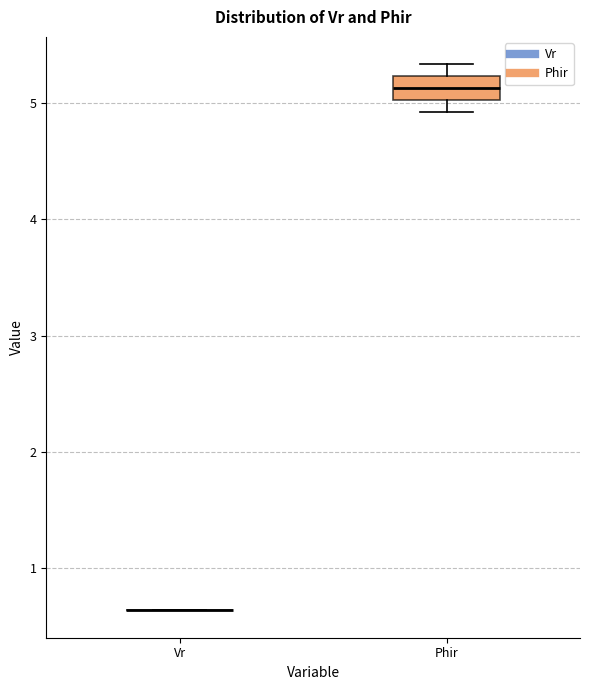

Comparing the boxes themselves (not the whiskers), which one is the tallest?

Phir